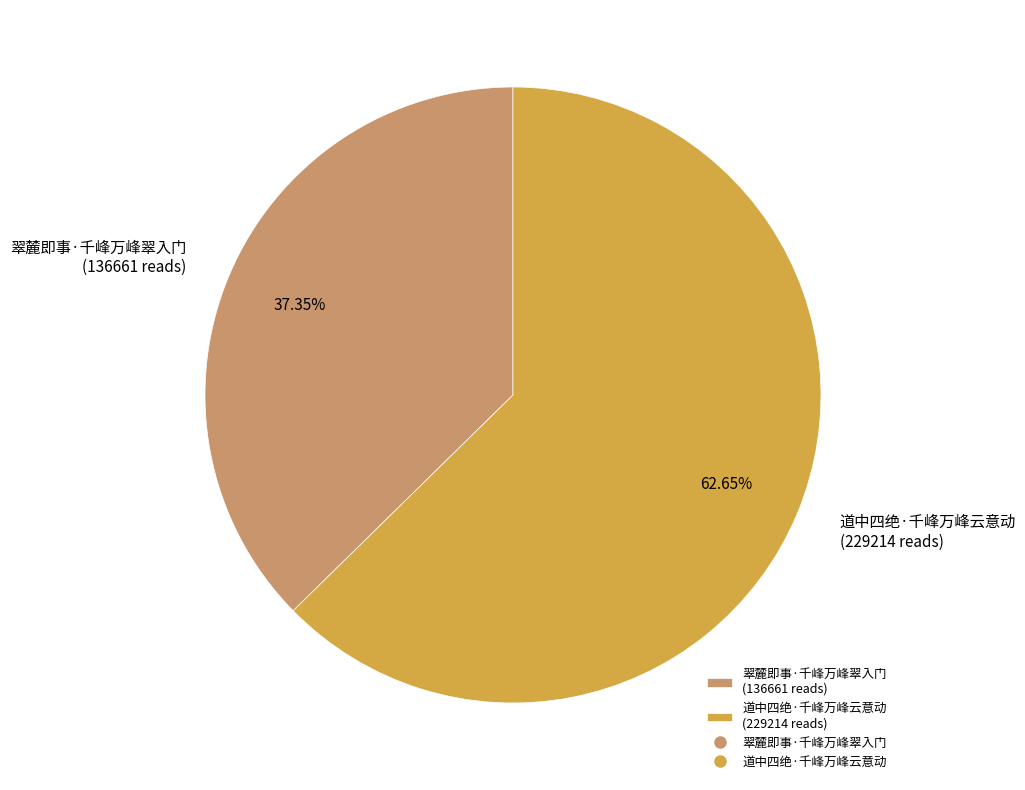

Between 翠麓即事·千峰万峰翠入门 (136661 reads) and 道中四绝·千峰万峰云意动 (229214 reads), which is larger?

道中四绝·千峰万峰云意动 (229214 reads)